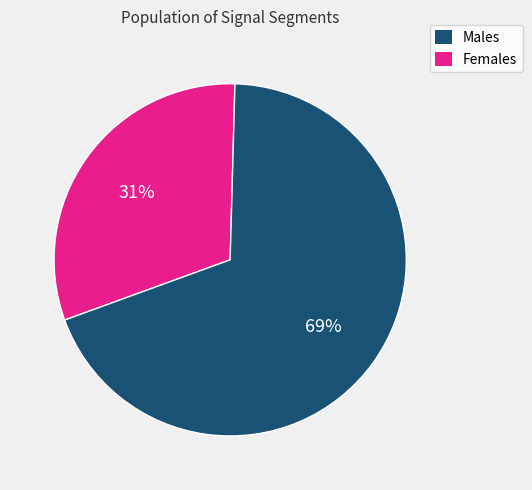

How many slices are in this pie chart?

2